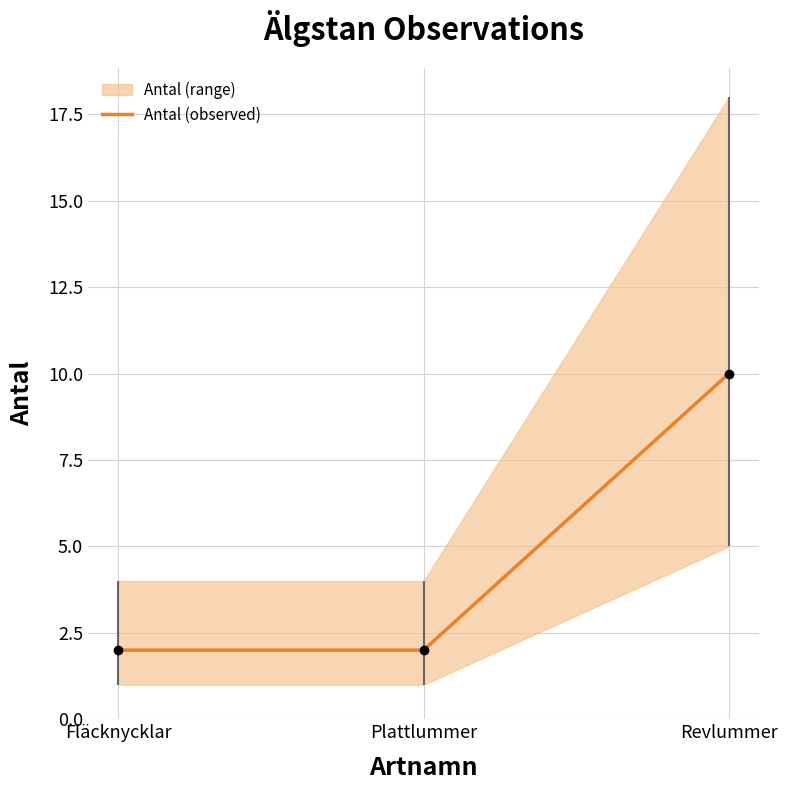

Reading left to right, extract all data points from this chart.

Fläcknycklar=2	Plattlummer=2	Revlummer=10